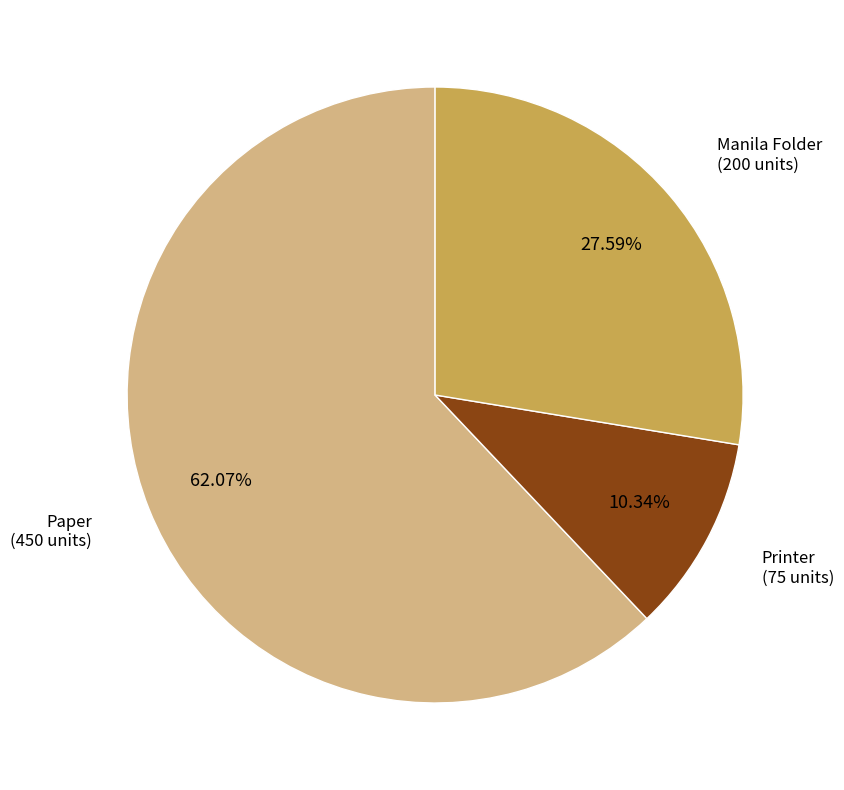

Which category has the smallest portion of the pie?

Printer